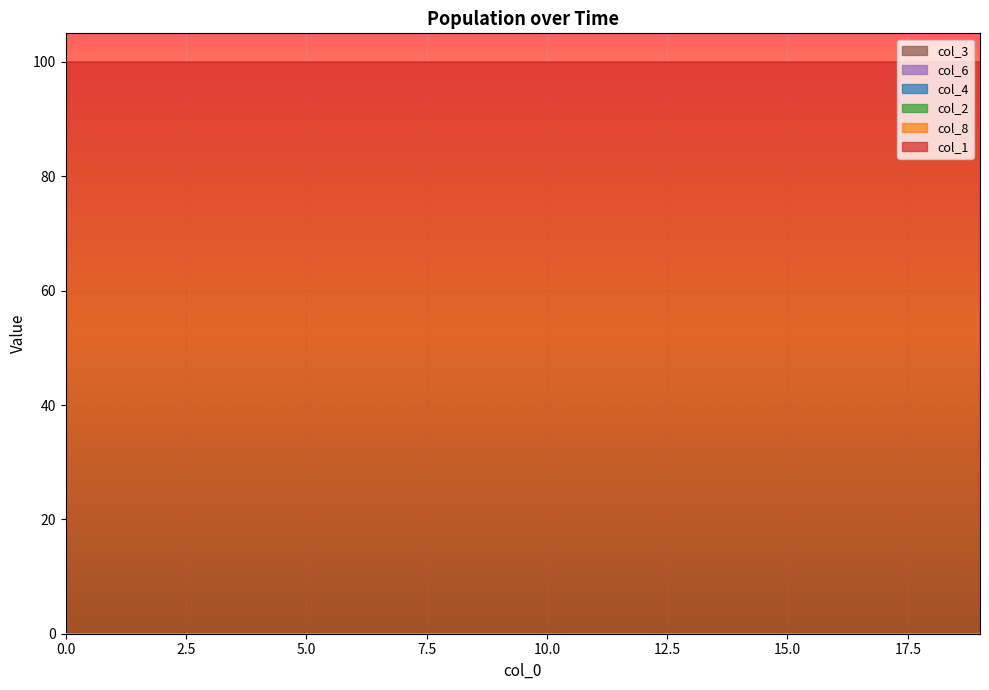

Which series has the widest spread of values?

col_1